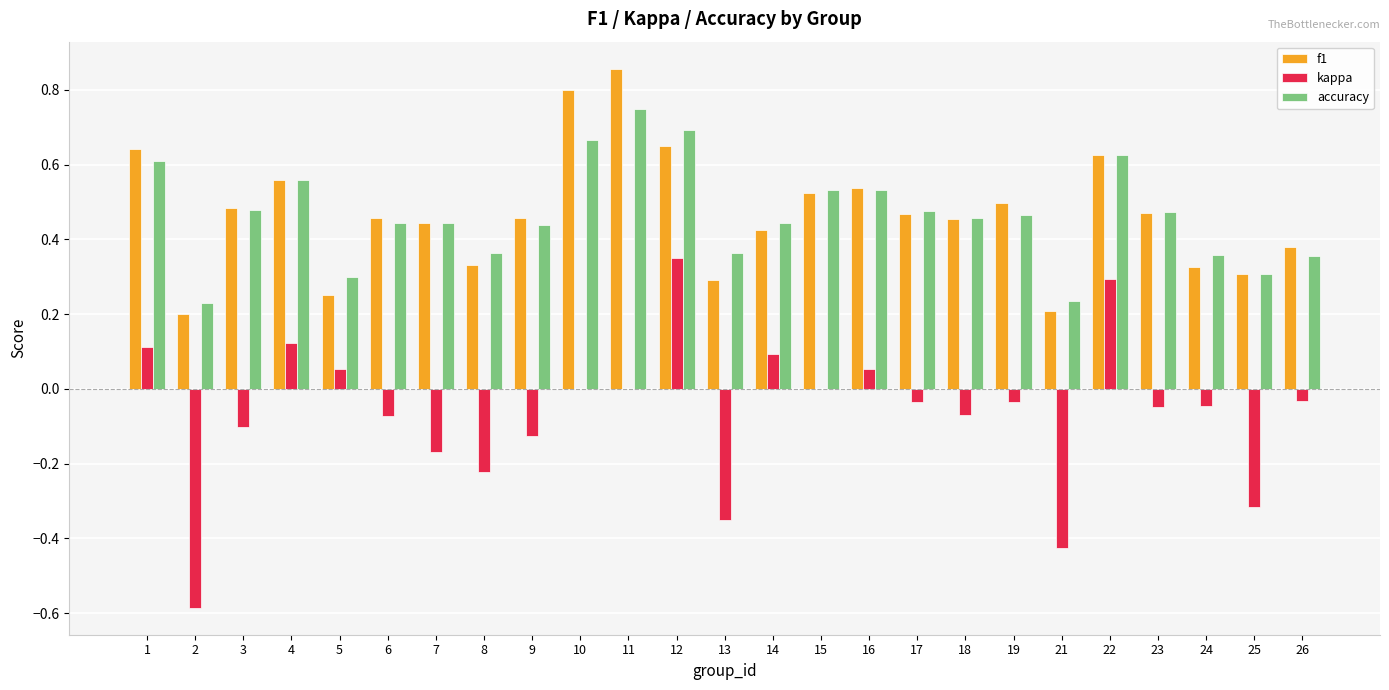

Which series has the largest range (max minus min)?

kappa